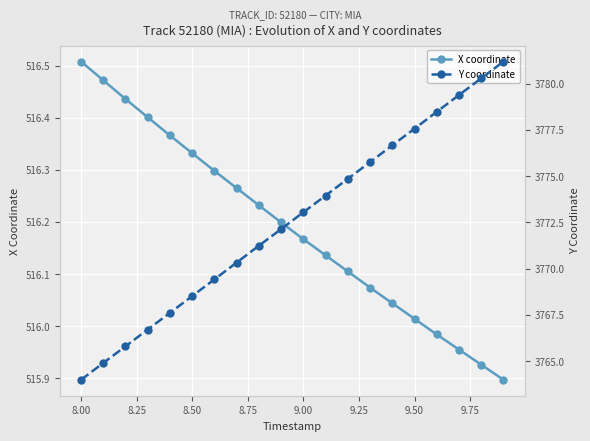

The X coordinate series shows 118.9 at 11. True or false?

False